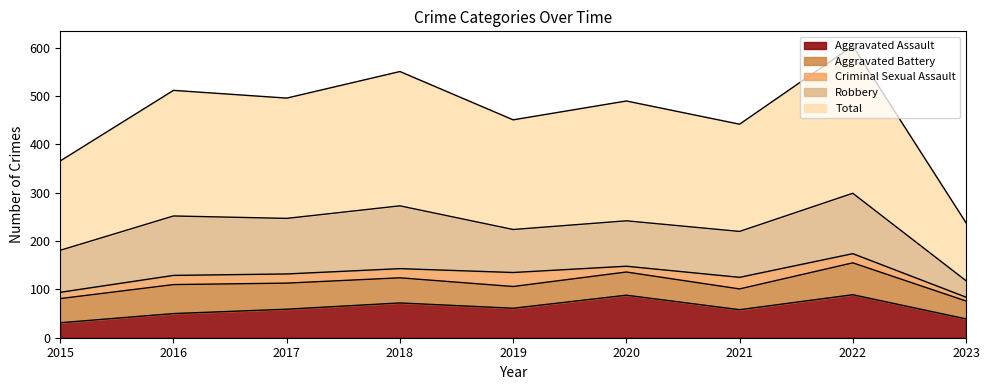

Reading left to right, transcribe all the data shown in this chart.

Aggravated Assault: 31	50	59	72	61	88	58	89	39
Aggravated Battery: 50	60	54	52	45	48	43	66	37
Criminal Sexual Assault: 13	19	19	19	29	12	24	19	8
Robbery: 87	123	115	130	89	94	95	125	34
Total: 185	260	249	278	227	248	222	305	120